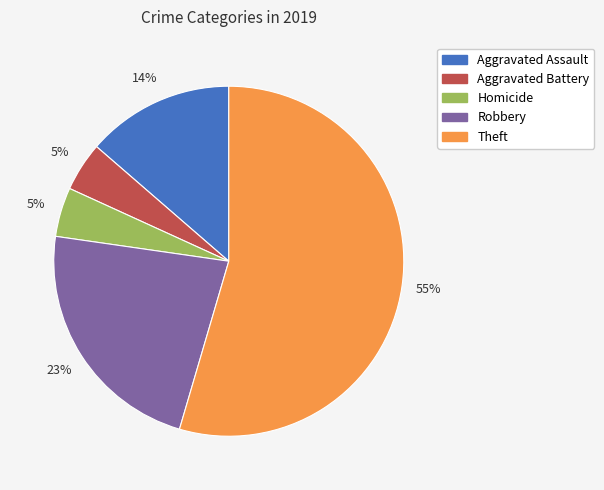

Count the number of slices in the pie.

5